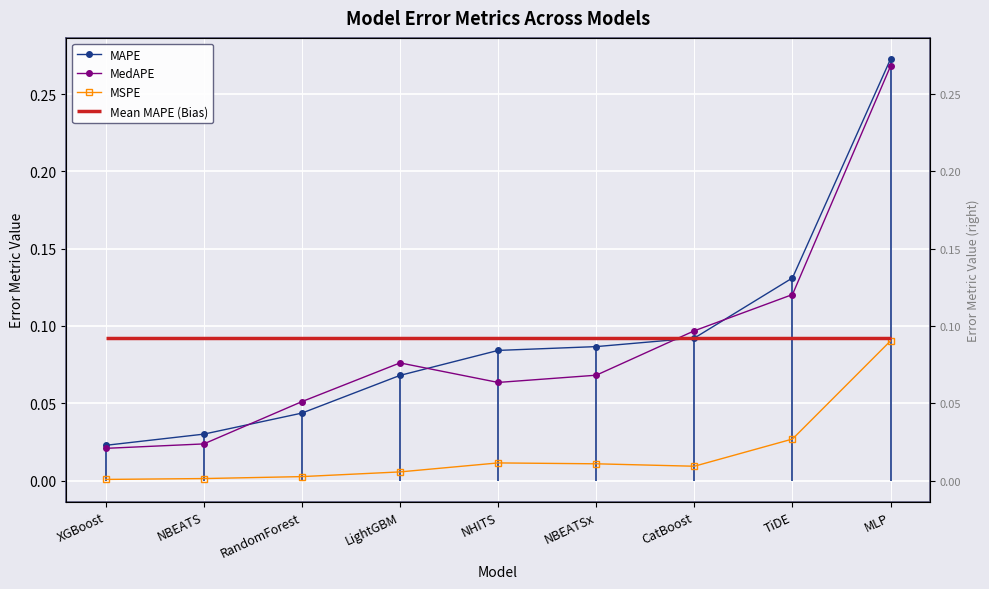

Between RandomForest and MLP, which is larger?

MLP